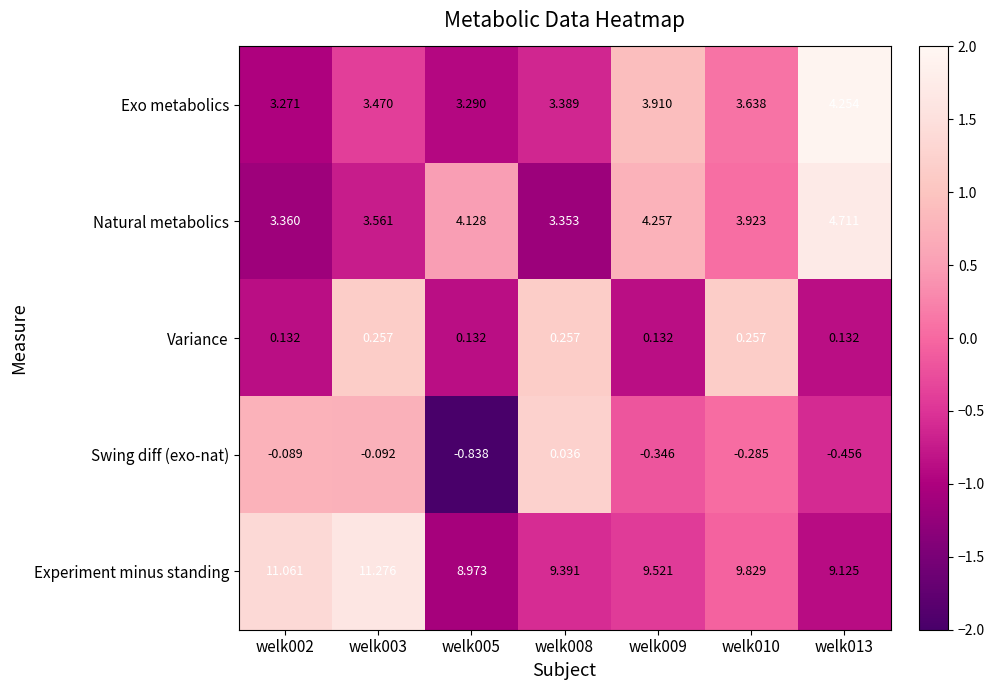

Which series has the widest spread of values?

Experiment minus standing